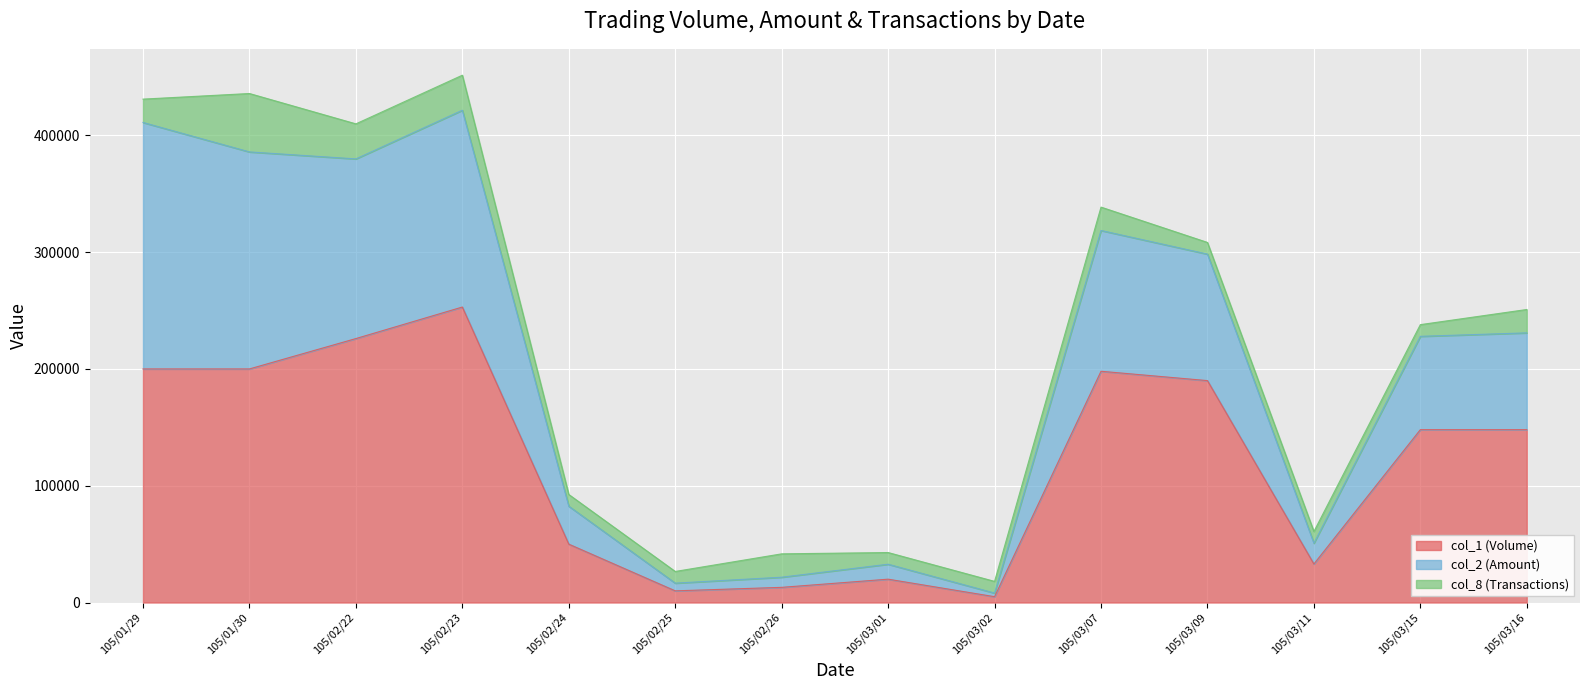

The value of col_1 (Volume) at 105/03/09 is 295691. True or false?

False